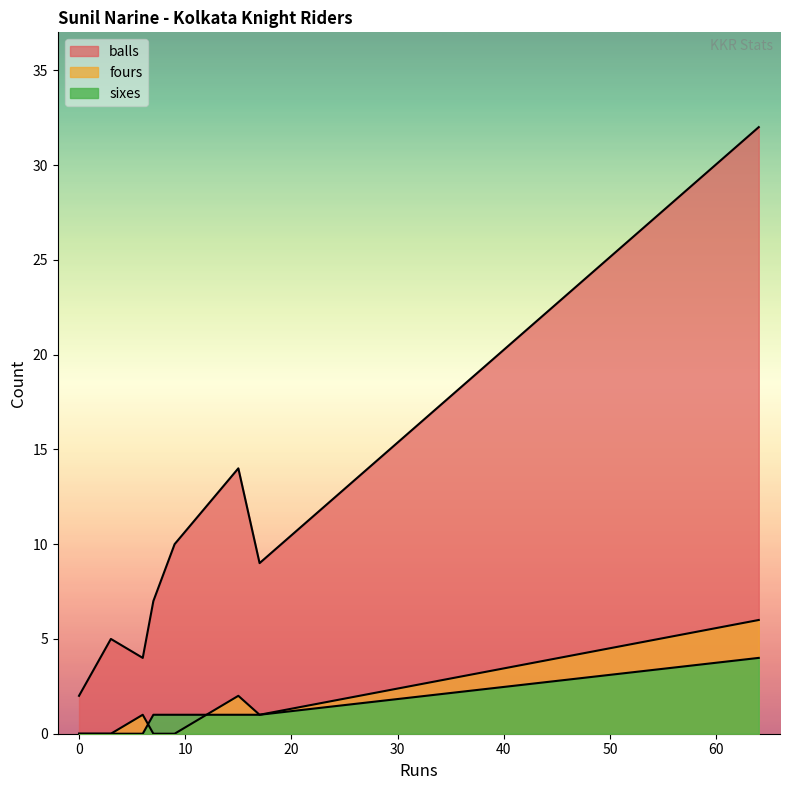

The value of fours at 9 is 0. True or false?

True